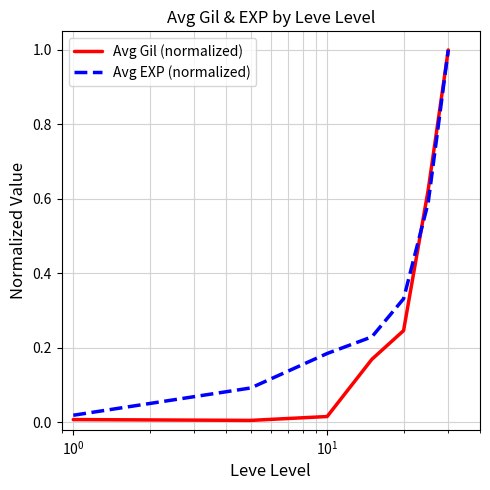

Which series has the largest total across all categories?

Avg EXP (normalized)